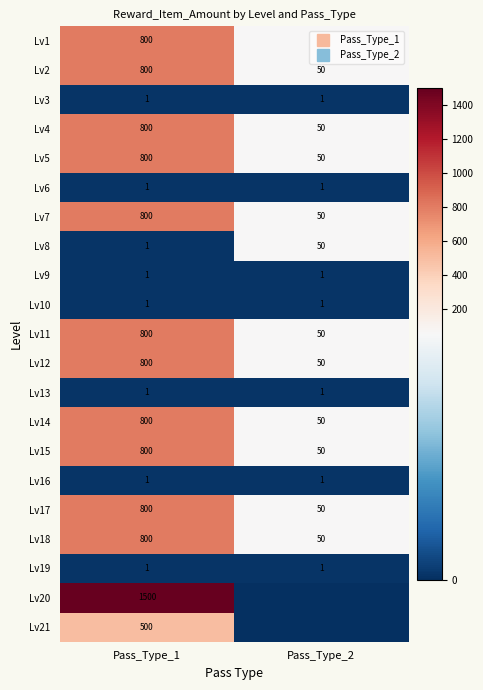

What value does the Lv11 series have at Pass_Type_2, to the nearest 50?

50